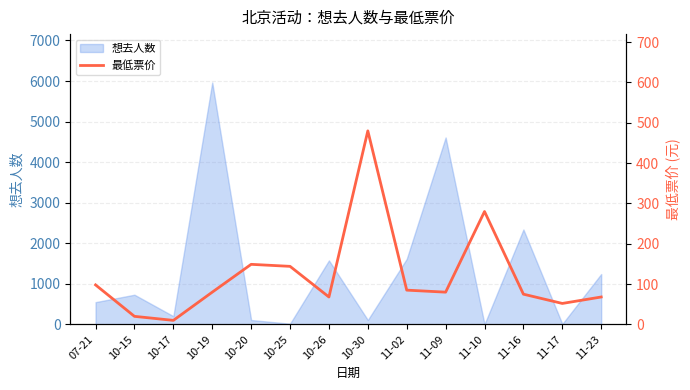

At which label does 想去人数 reach its peak?

10-19